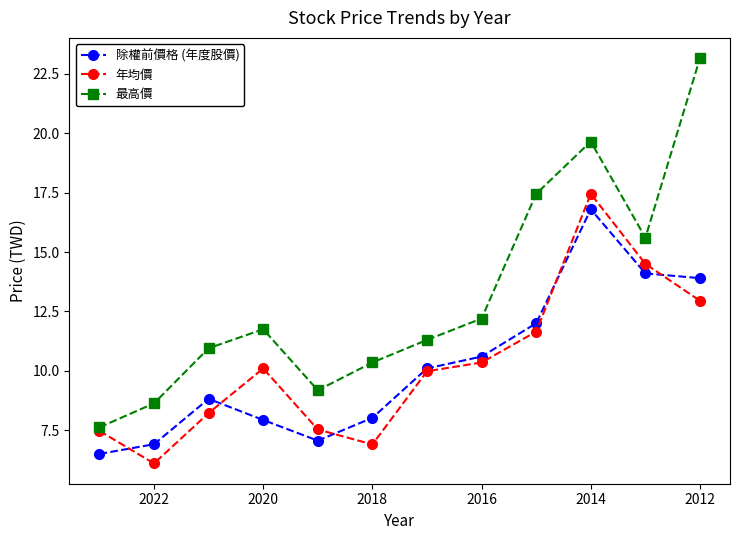

Reading right to left, list all the values displayed in this chart.

除權前價格 (年度股價): 13.9	14.1	16.8	12.0	10.6	10.1	8.0	7.1	7.9	8.8	6.9	6.5
年均價: 12.9	14.5	17.4	11.7	10.3	10.0	6.9	7.5	10.1	8.2	6.1	7.5
最高價: 23.2	15.6	19.6	17.4	12.2	11.3	10.3	9.2	11.8	10.9	8.6	7.6